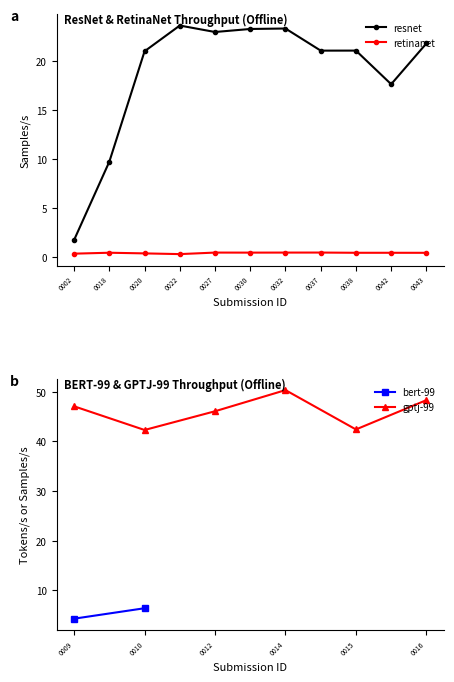

Is it true that resnet equals 27.5 at 0042?

False